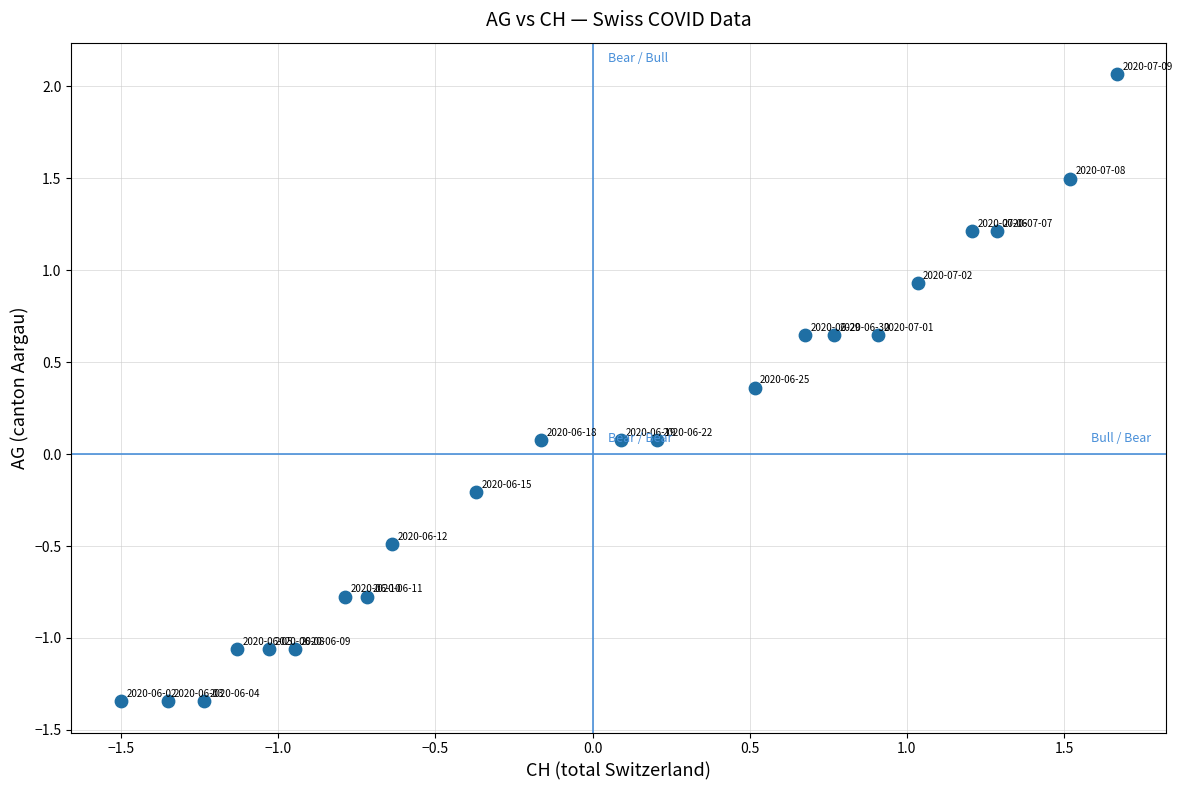

What is the range of Y values (max minus min)?

3.4